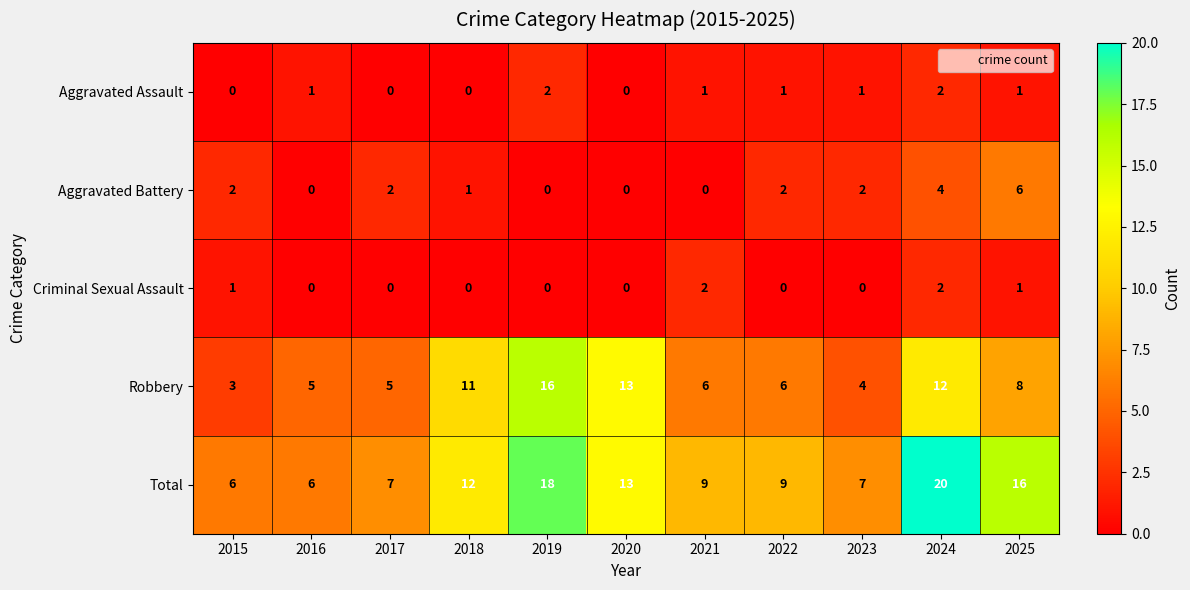

What is the greatest value displayed?

20